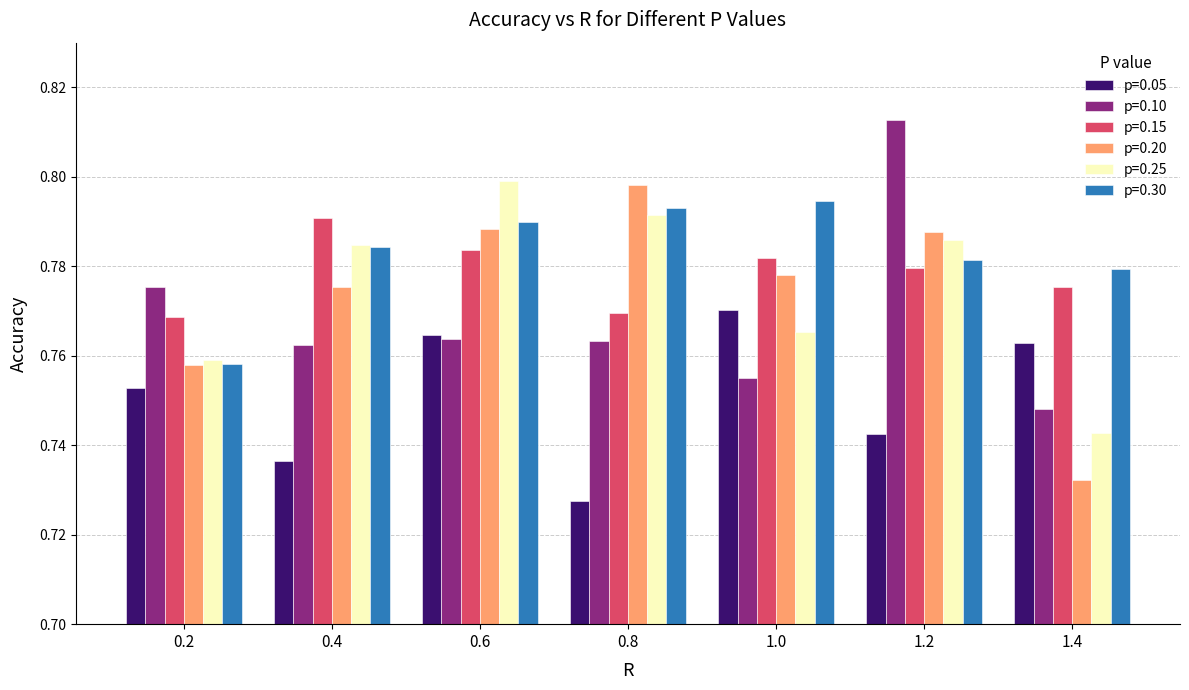

What is the sum of all p=0.15 values?

5.4